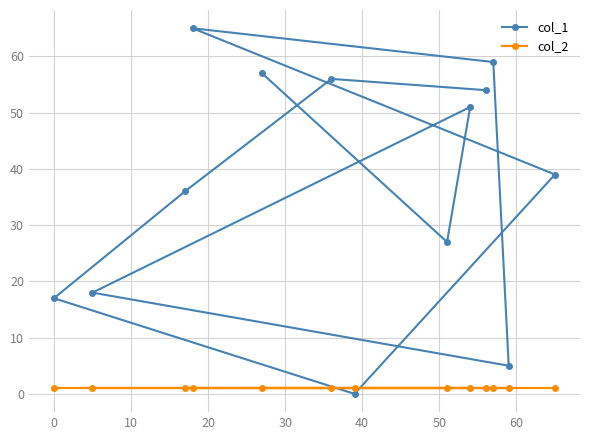

How many interior local valleys does the col_1 series have?

3